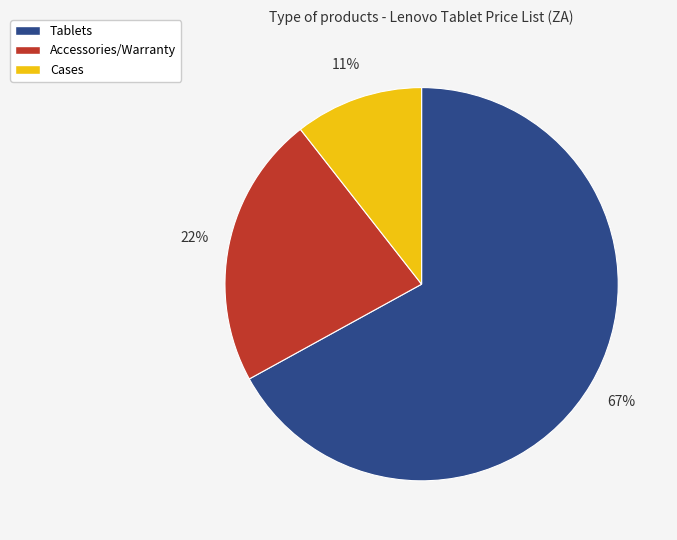

To the nearest percent, what is the difference between the largest and smallest slice percentages?

56%